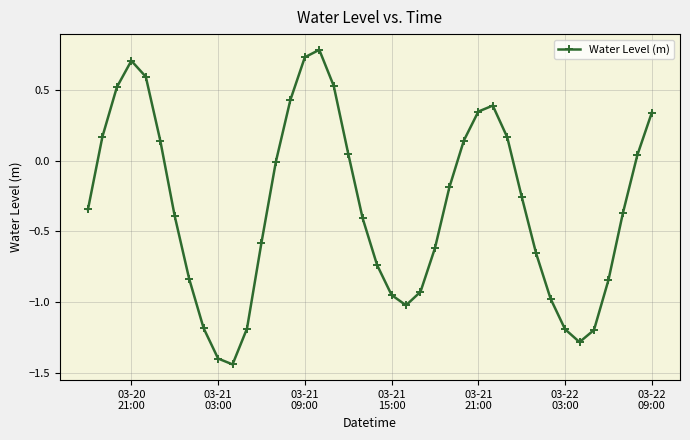

Count the number of data series in this chart.

1